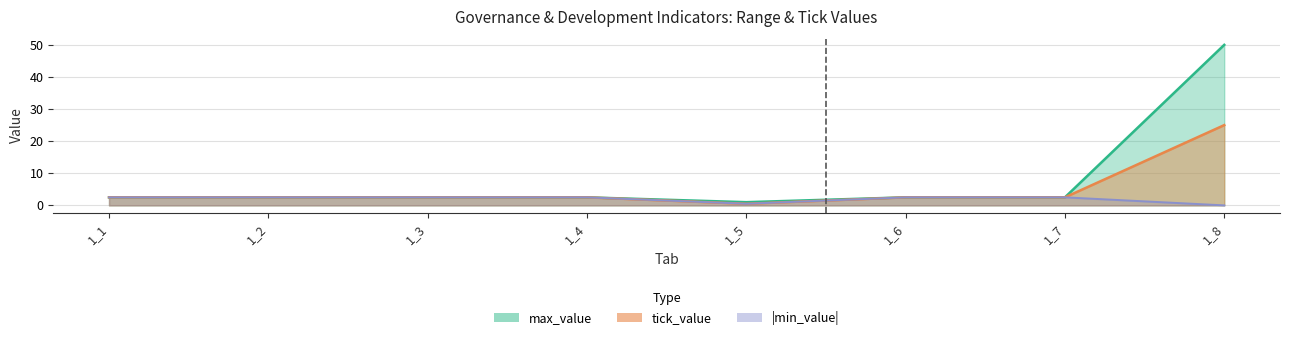

List the labels in order of tick_value value, largest first.

1_8, 1_1, 1_2, 1_3, 1_4, 1_6, 1_7, 1_5